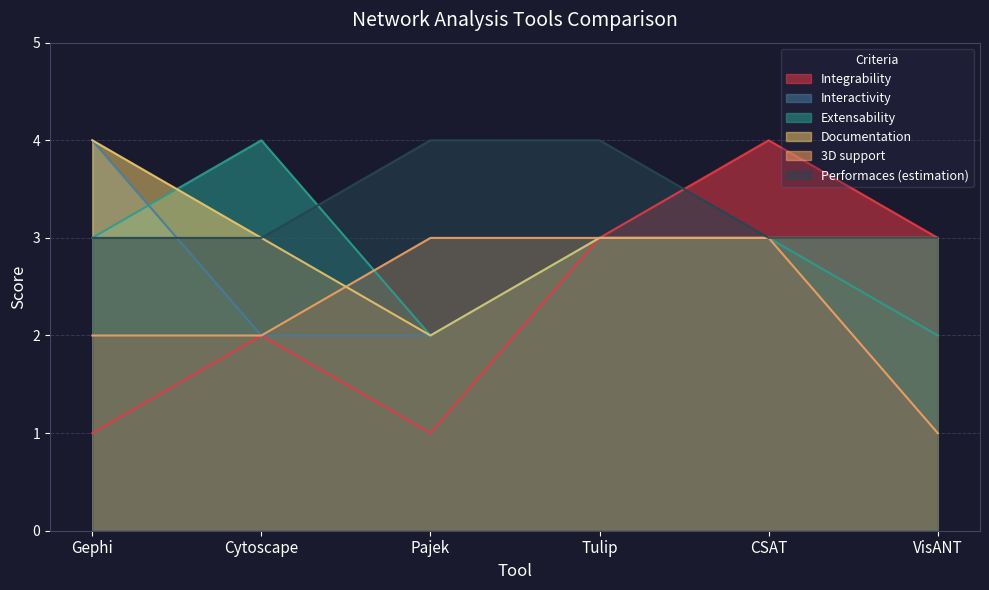

Which series changed the most between Tulip and VisANT?

3D support